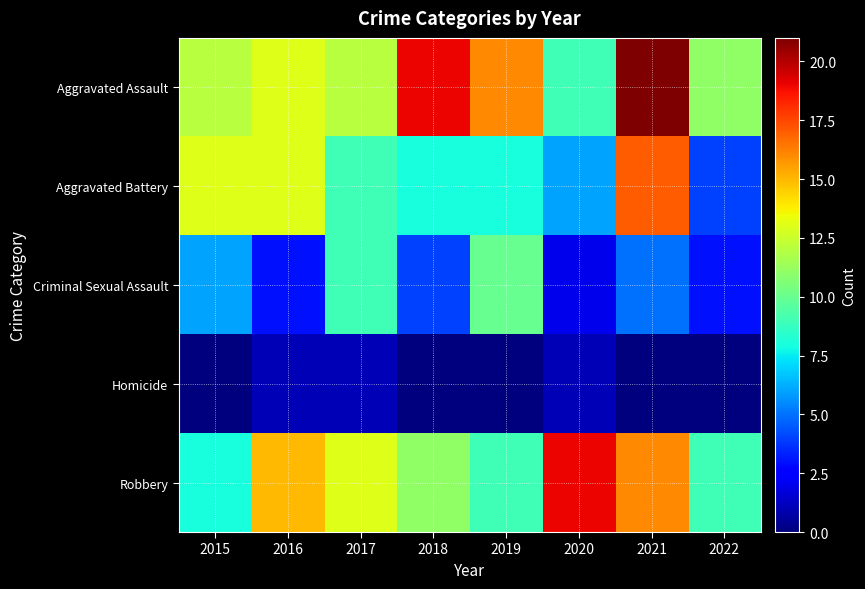

Which series has the widest spread of values?

Aggravated Battery